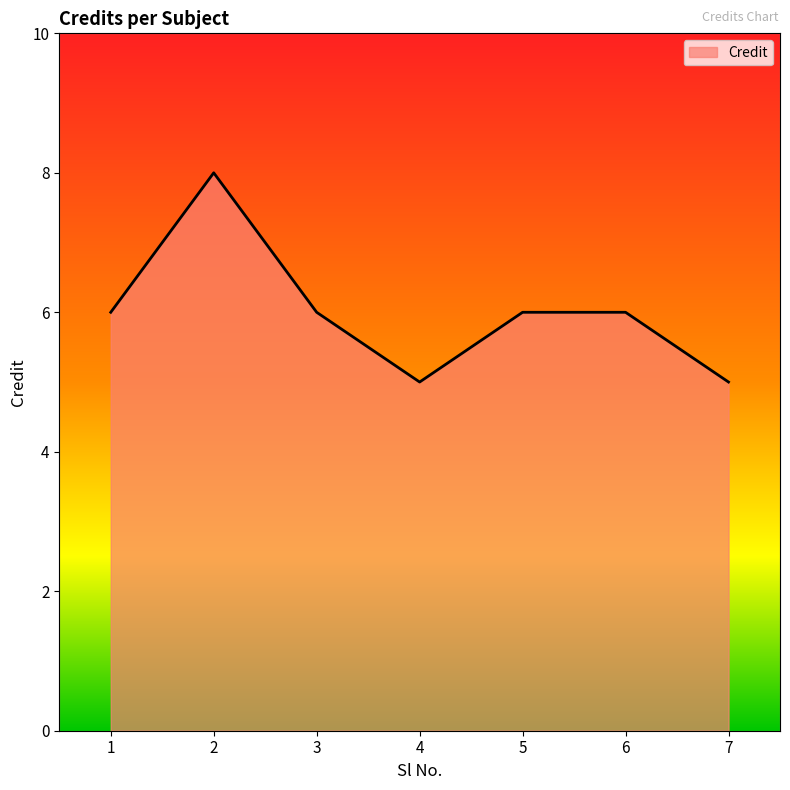

Reading left to right, what are all the values shown in this chart?

1=6	2=8	3=6	4=5	5=6	6=6	7=5